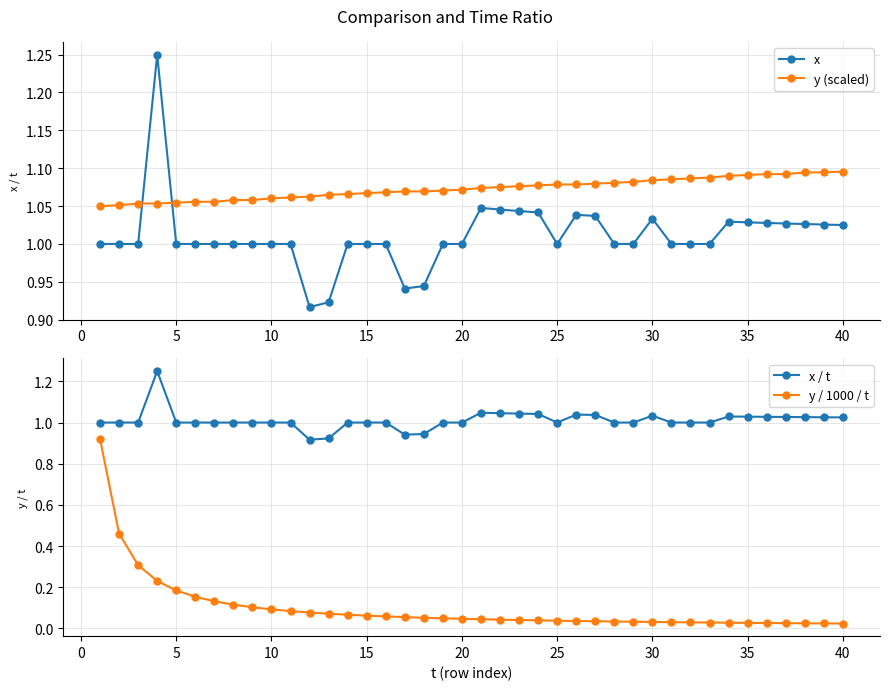

How many intersections are there between x and y (scaled)?

2